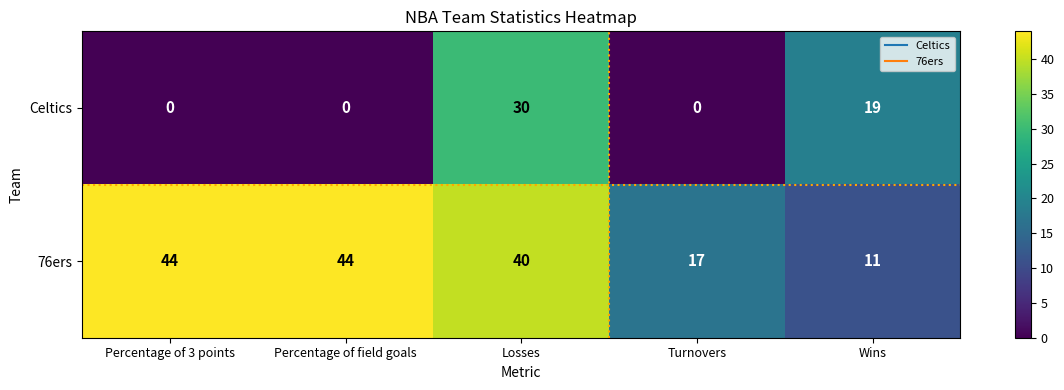

Count the 76ers values in the range 17 to 44.

4